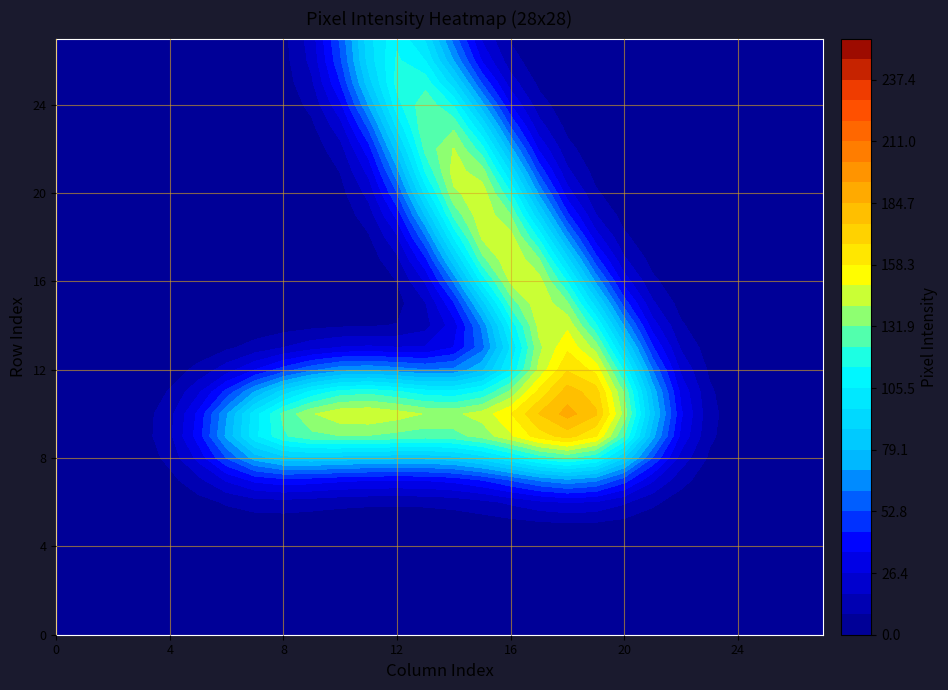

At which category is the sum across all series the highest?

15